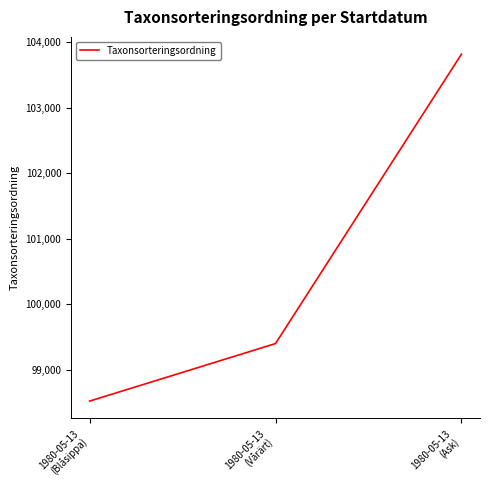

Is this an area chart (filled region under the line)?

No